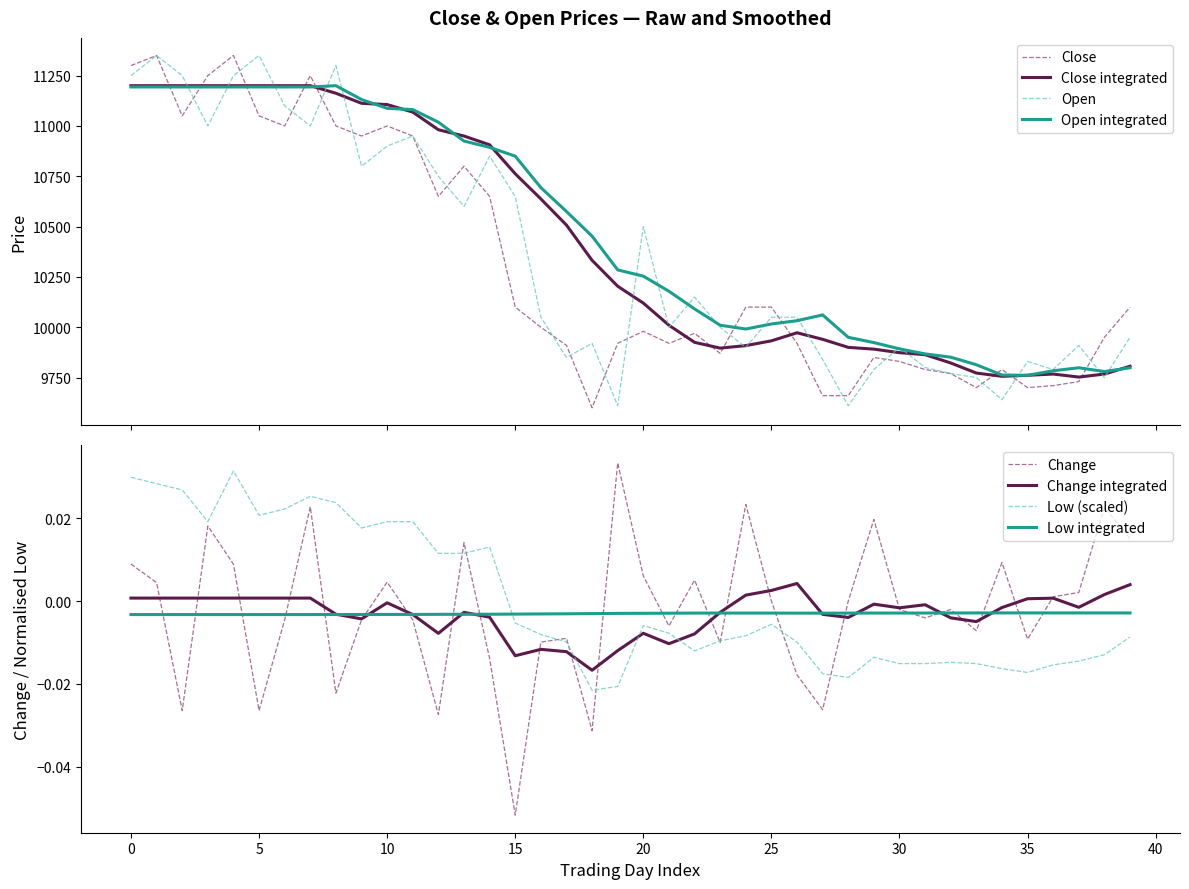

Rank the series at 14 from lowest to highest value.

Low, Close, Open